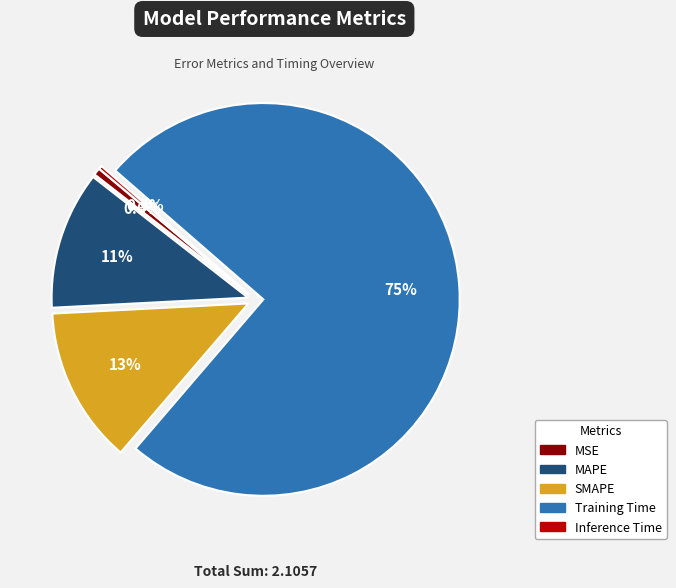

Which has a higher value, Inference Time or Training Time?

Training Time